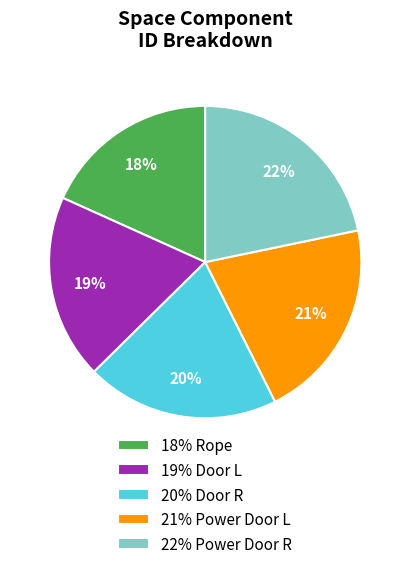

Which category has the smallest portion of the pie?

18% Rope